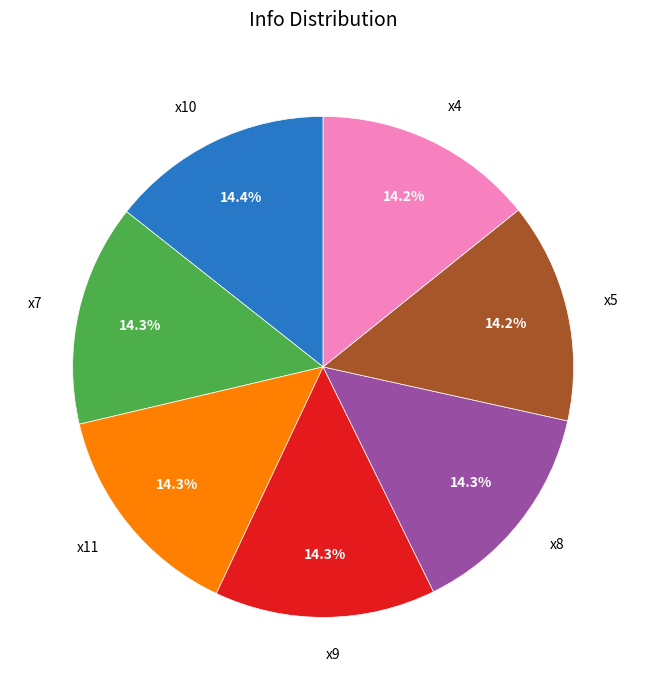

Is there any slice that represents more than half of the pie?

No